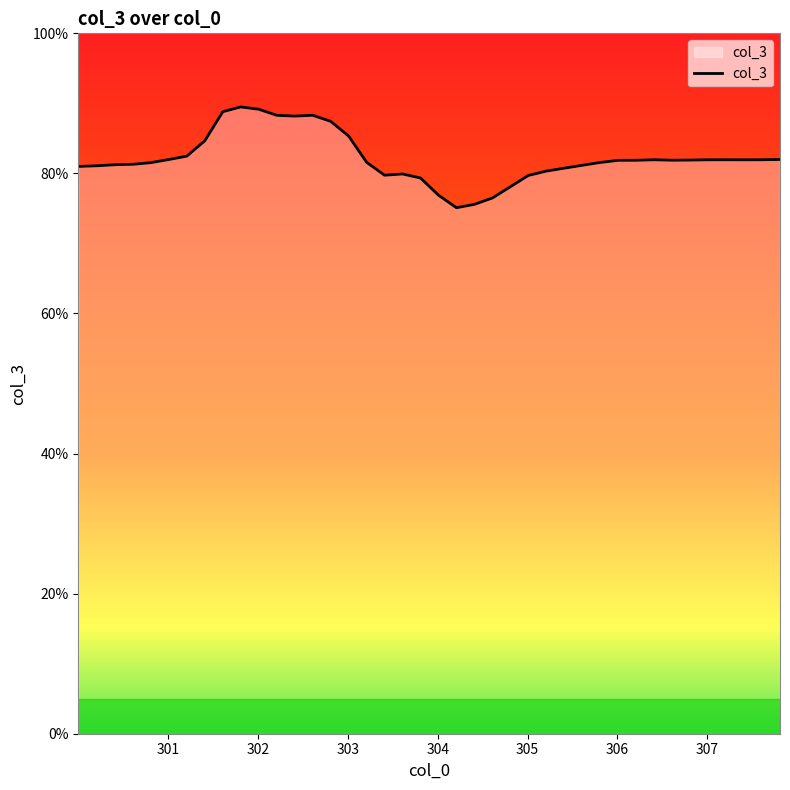

What is the sum of all values?

3285.9